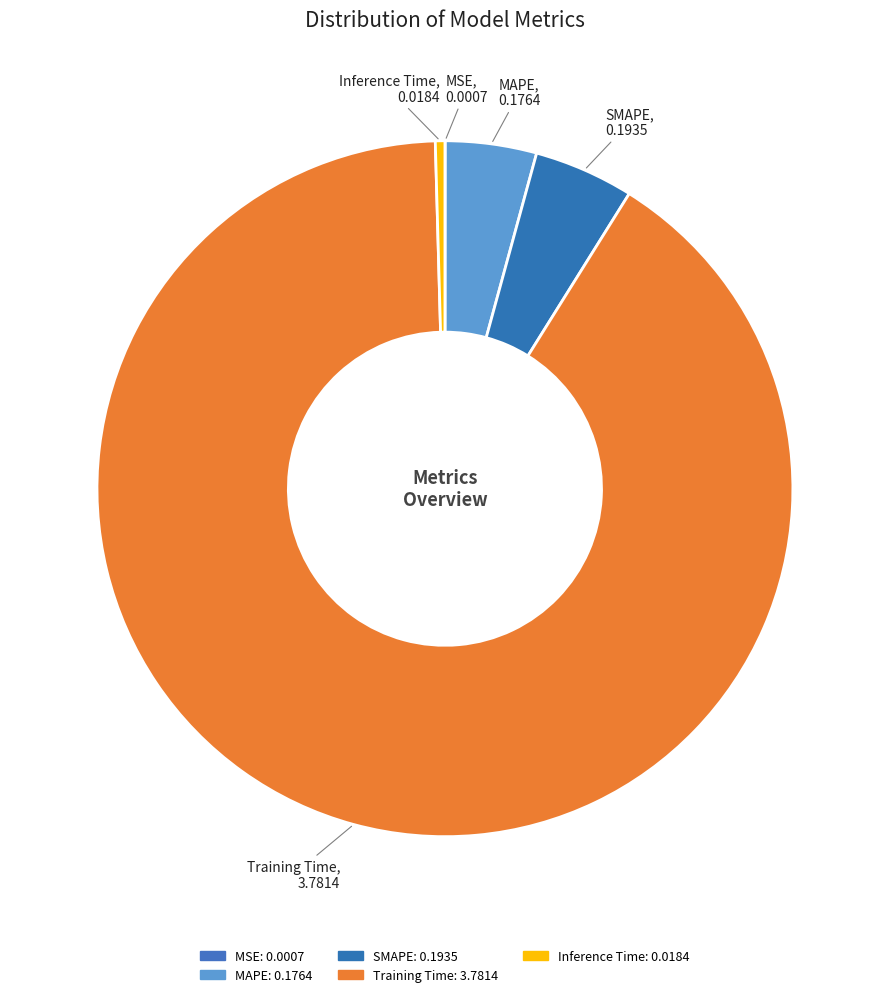

To the nearest percent, what is the difference between the largest and smallest slice percentages?

91%